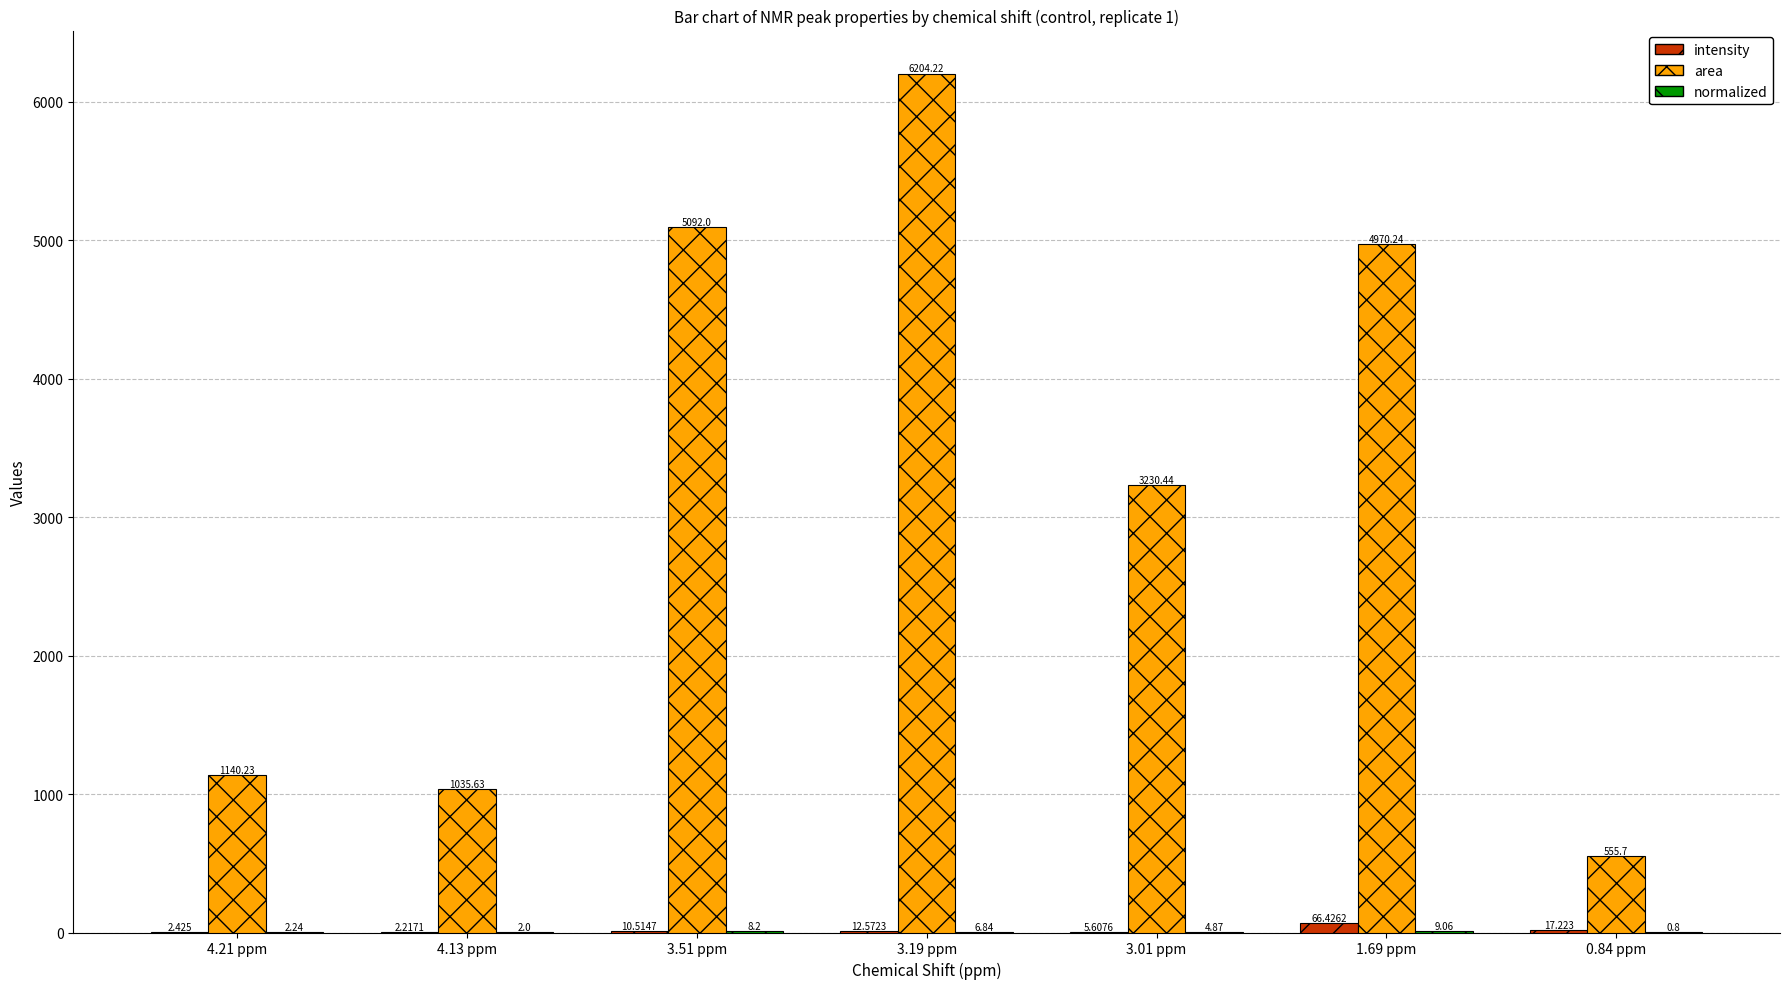

Which series has the largest total across all categories?

area